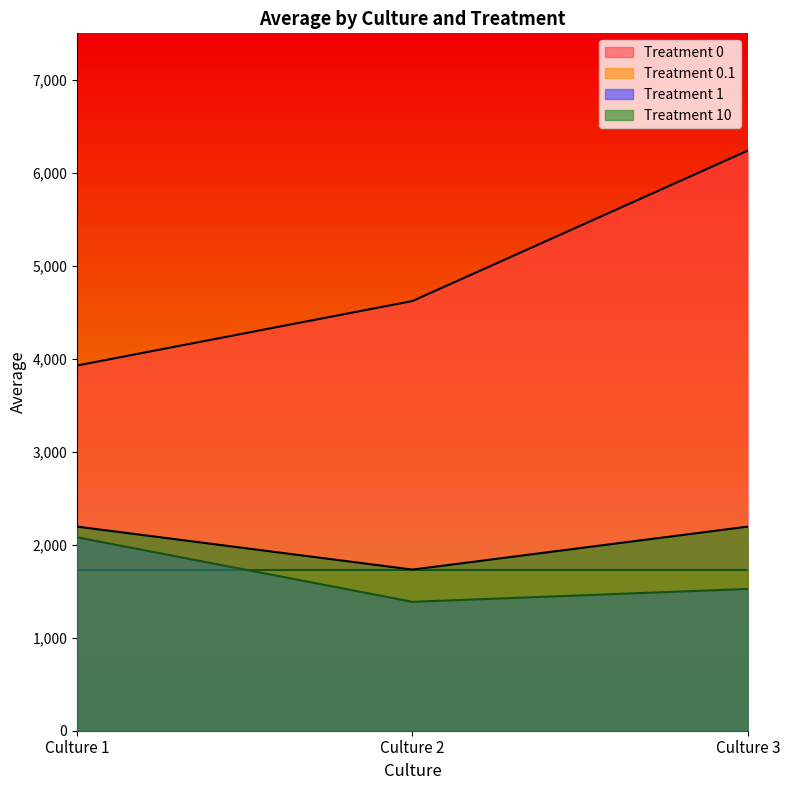

How many data points in Treatment 10 are less than 2194?

1